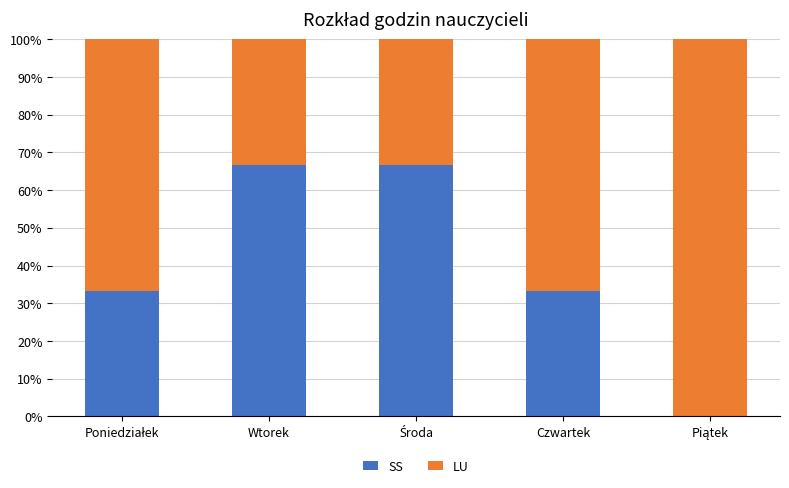

What is the sum of all SS values?

200.0